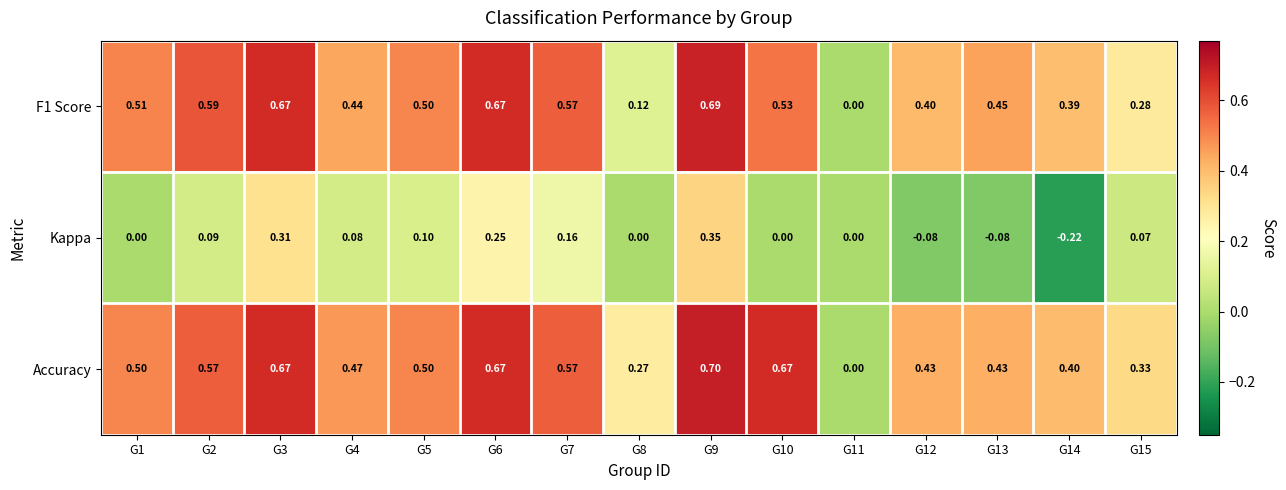

Which series has the largest total across all categories?

Accuracy